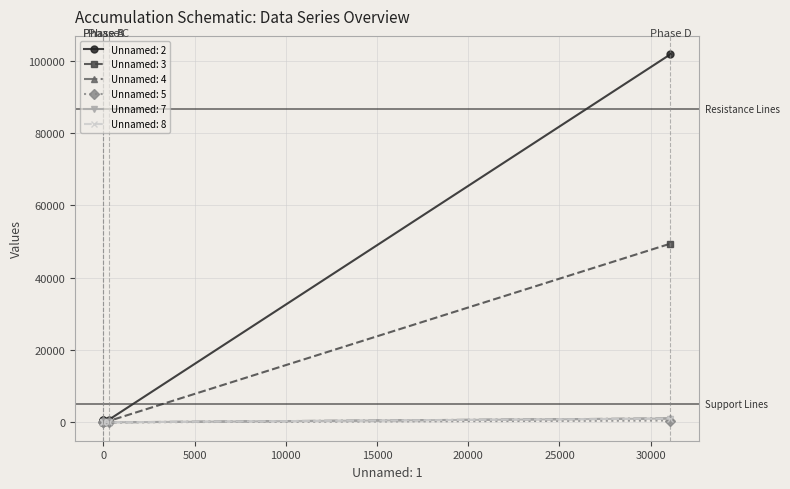

True or false: Unnamed: 5 and Unnamed: 7 intersect in this chart.

False